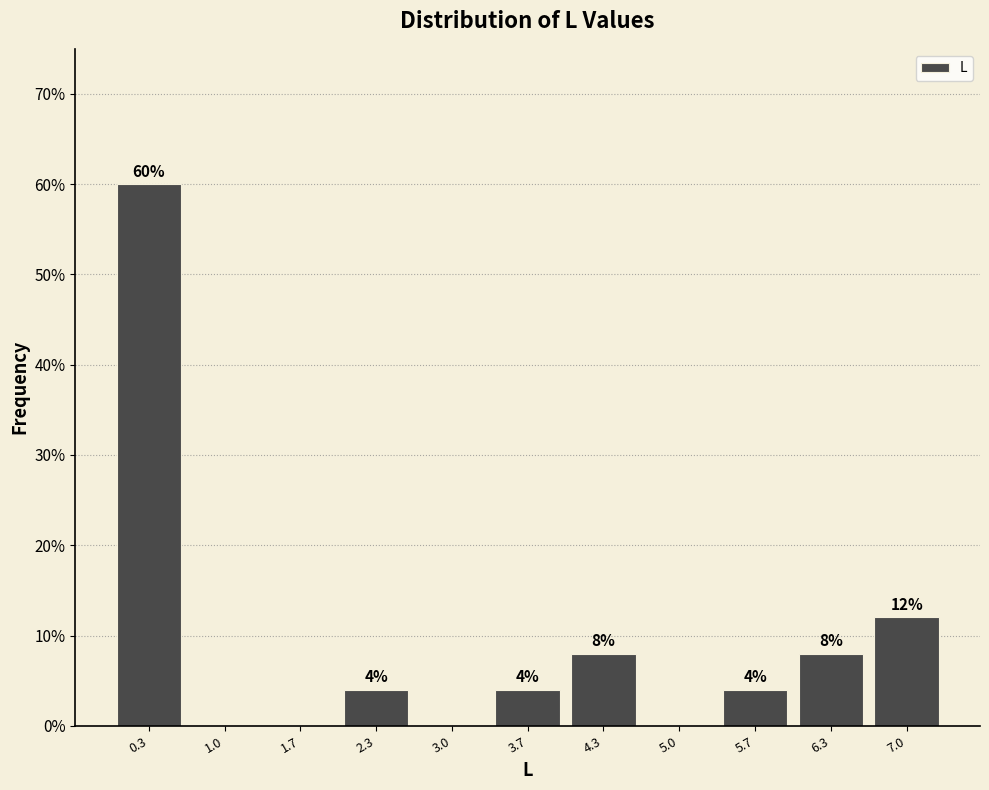

Over which range of the x-axis is the bar tallest?

0.0 to 0.7